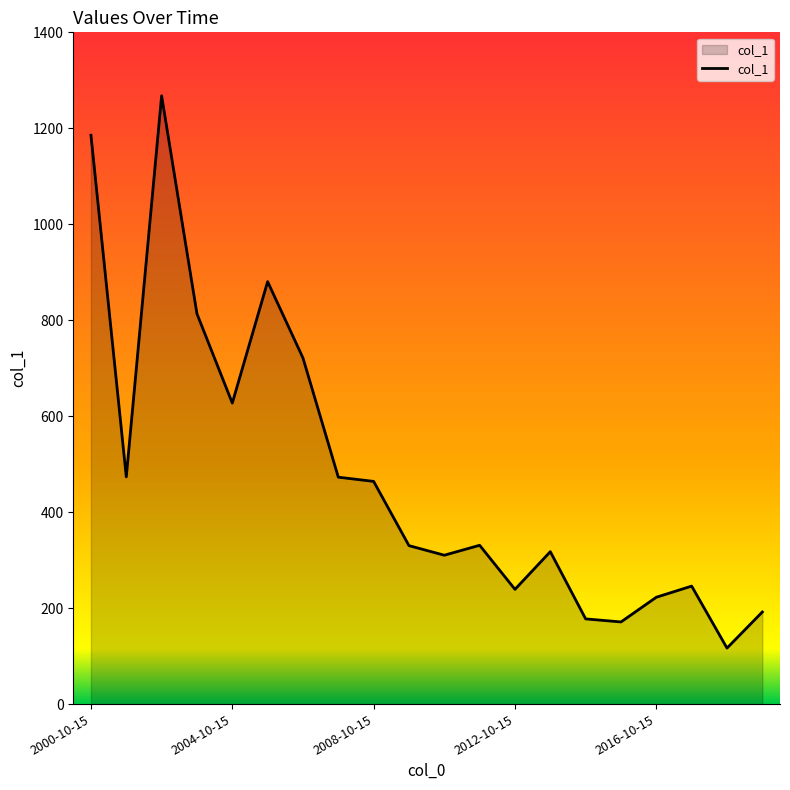

What is the smallest value displayed?

116.7